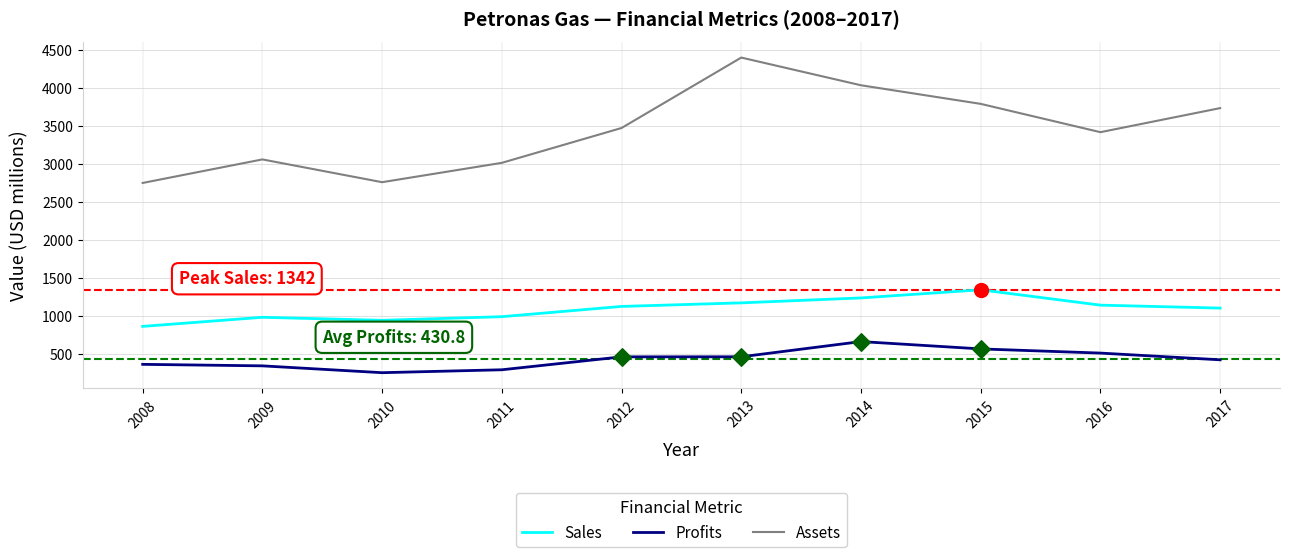

What is the difference between the highest and lowest values at 2017?

3316.3